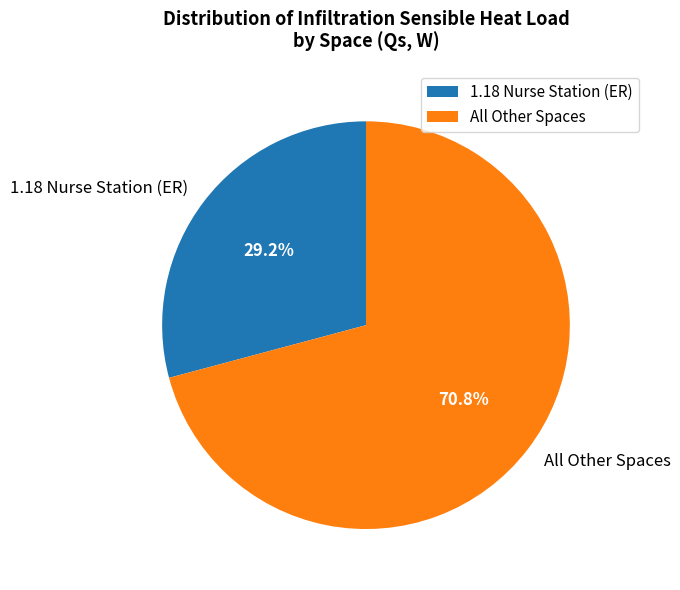

To the nearest percent, what is the average slice percentage?

50%